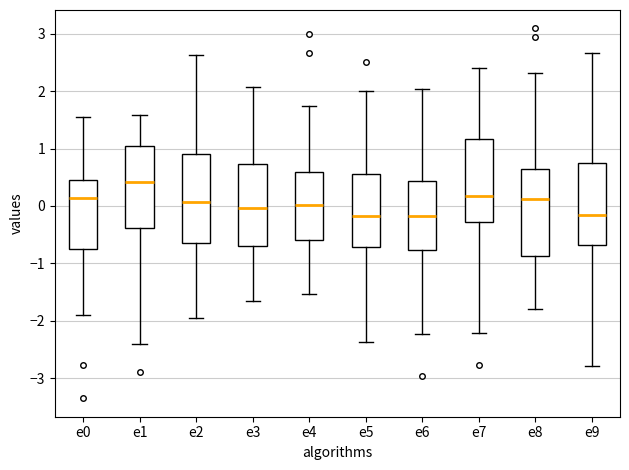

Reading left to right, read every box against the y-axis: the position of its median line, the range the box covers, and the ends of its whiskers. The values are not printed on the chart, so give them approximately, as read against the axis.

e0: median 0.1, box -0.7 to 0.5, whiskers -1.9 to 1.5
e1: median 0.4, box -0.4 to 1.0, whiskers -2.4 to 1.6
e2: median 0.1, box -0.7 to 0.9, whiskers -1.9 to 2.6
e3: median 0.0, box -0.7 to 0.7, whiskers -1.7 to 2.1
e4: median 0.0, box -0.6 to 0.6, whiskers -1.5 to 1.7
e5: median -0.2, box -0.7 to 0.6, whiskers -2.4 to 2.0
e6: median -0.2, box -0.8 to 0.4, whiskers -2.2 to 2.0
e7: median 0.2, box -0.3 to 1.2, whiskers -2.2 to 2.4
e8: median 0.1, box -0.9 to 0.6, whiskers -1.8 to 2.3
e9: median -0.2, box -0.7 to 0.7, whiskers -2.8 to 2.7